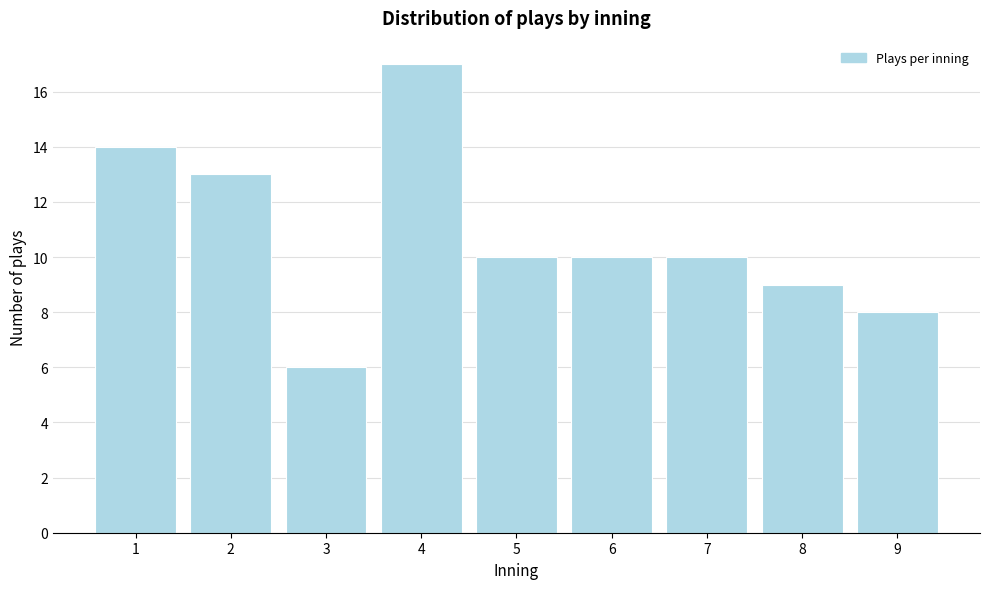

Reading left to right, list all the values displayed in this chart.

14	13	6	17	10	10	10	9	8